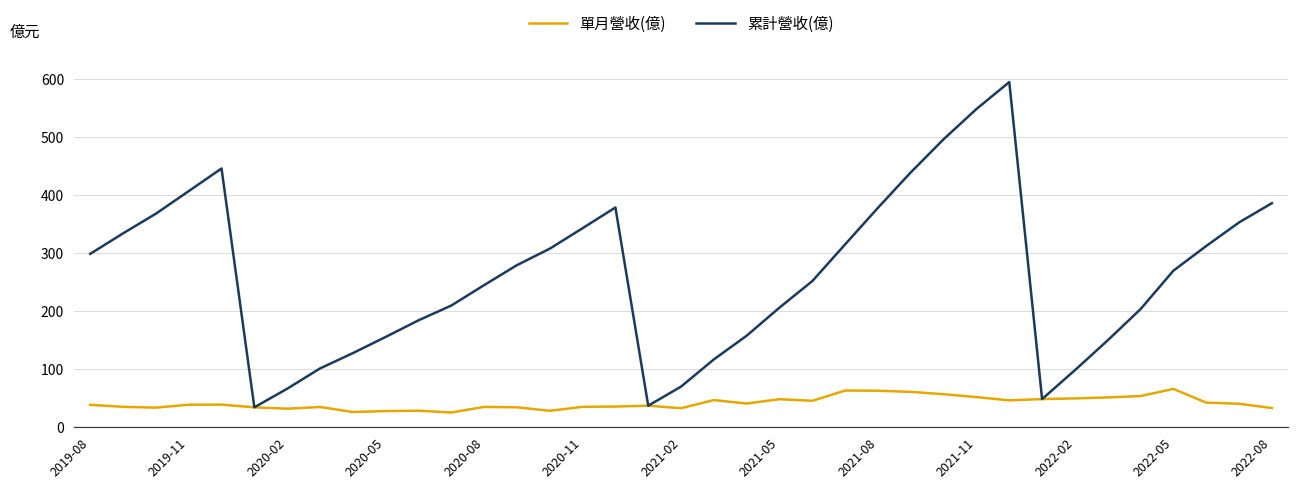

List the series in order of their overall mean, lowest first.

單月營收(億), 累計營收(億)